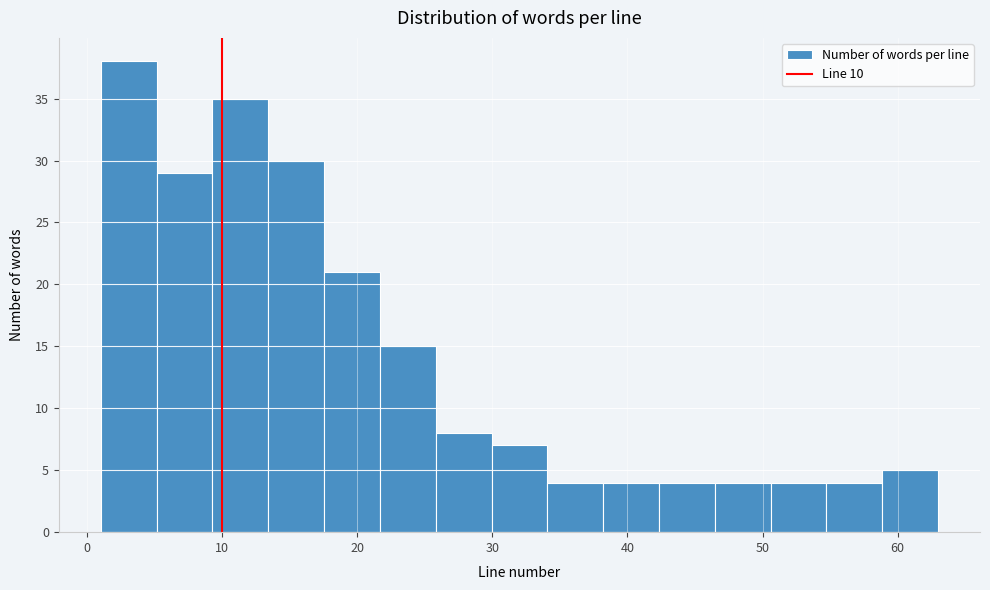

Reading left to right, list every bar in this chart as the range it spans on the x-axis followed by its height. Neither the bar edges nor the heights are printed on the chart, so give them approximately, as read against the axes.

1 to 5: 38
5 to 9: 29
9 to 13: 35
13 to 18: 30
18 to 22: 21
22 to 26: 15
26 to 30: 8
30 to 34: 7
34 to 38: 4
38 to 42: 4
42 to 46: 4
46 to 51: 4
51 to 55: 4
55 to 59: 4
59 to 63: 5